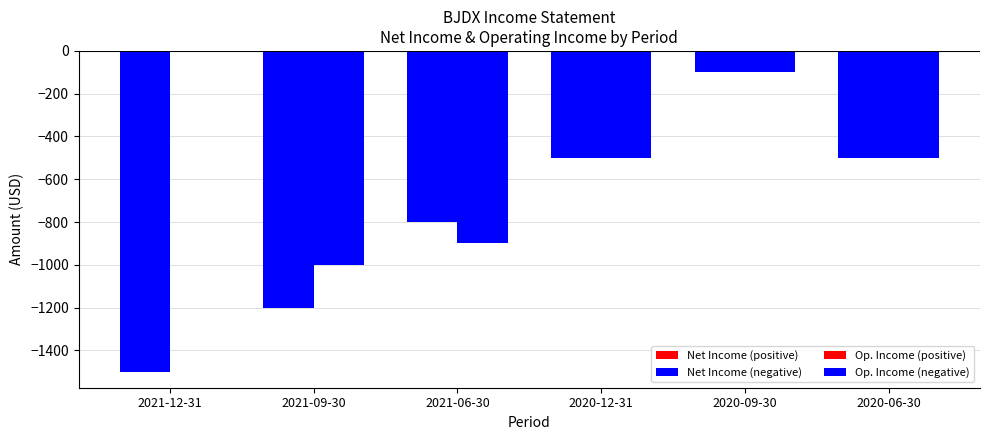

Reading right to left, extract all data points from this chart.

Net Income: 2020-06-30=-500	2020-09-30=-100	2020-12-31=-500	2021-06-30=-800	2021-09-30=-1200	2021-12-31=-1500
Operating Income or Loss: 2020-06-30=-500	2020-09-30=-100	2020-12-31=-500	2021-06-30=-900	2021-09-30=-1000	2021-12-31=0